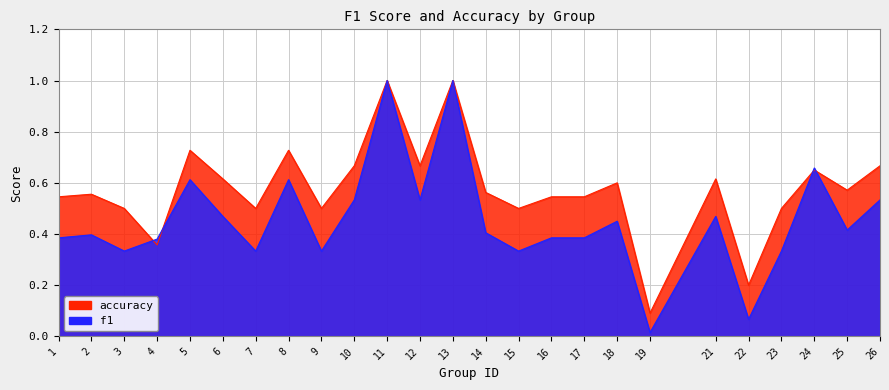

Between which two adjacent categories do f1 and accuracy first intersect?

3 and 4